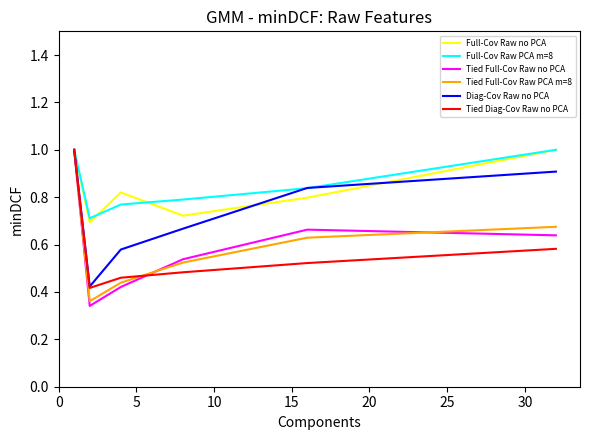

Which series has the widest spread of values?

Tied Full-Cov Raw no PCA